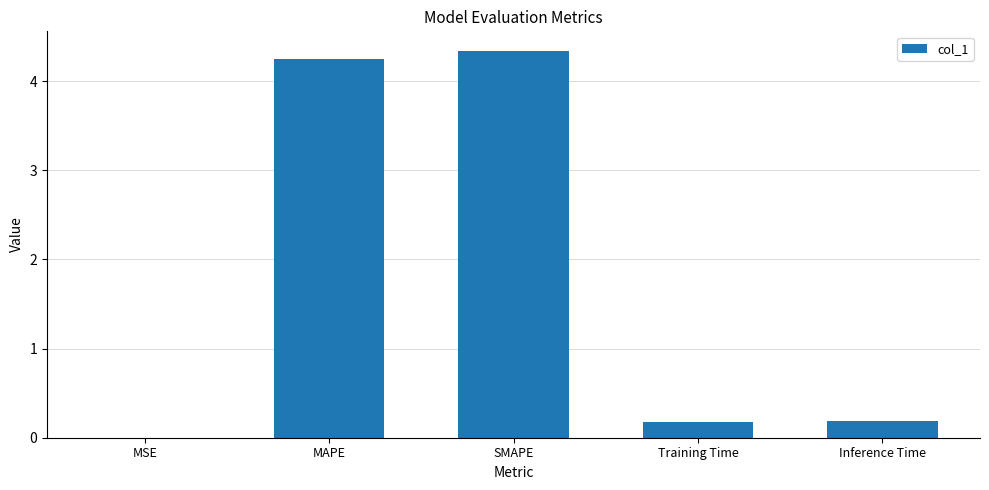

What value does the data have at SMAPE?

4.3